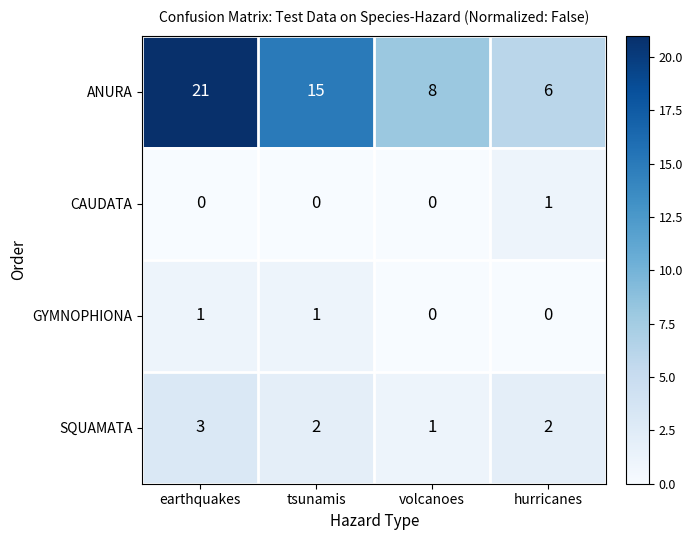

Is the value of CAUDATA at earthquakes greater than the value of SQUAMATA at earthquakes?

No